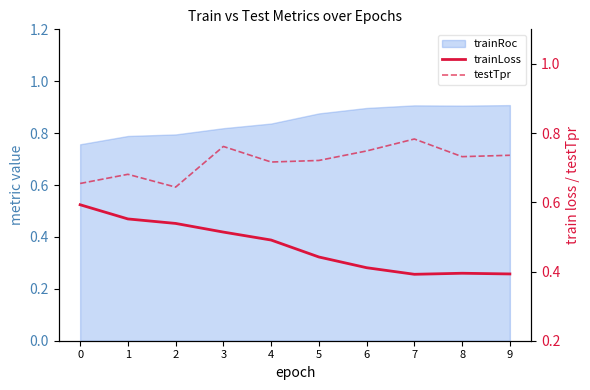

At how many categories does at least one series exceed 0?

10